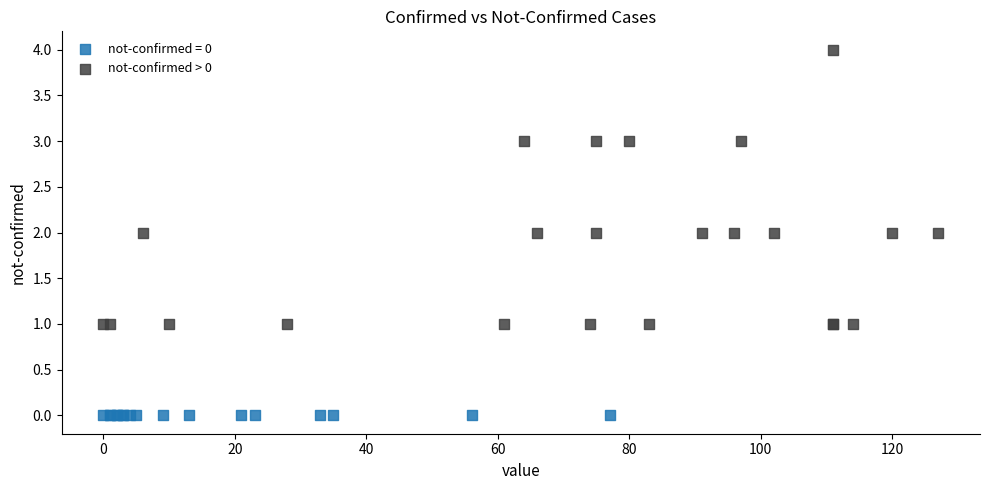

Which series reaches the maximum Y coordinate?

not-confirmed > 0